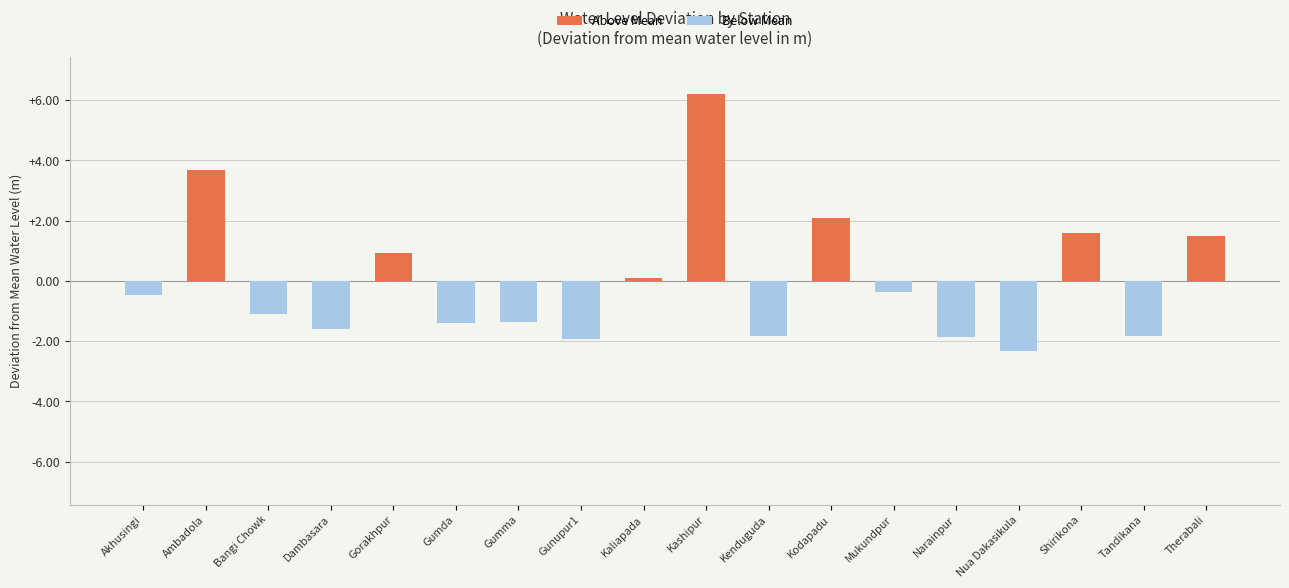

Reading left to right, extract all data points from this chart.

Above Mean: Akhusingi=0.0	Ambadola=3.7	Bangi Chowk=0.0	Dambasara=0.0	Gorakhpur=0.9	Gumda=0.0	Gumma=0.0	Gunupur1=0.0	Kaliapada=0.1	Kashipur=6.2	Kenduguda=0.0	Kodapadu=2.1	Mukundpur=0.0	Narainpur=0.0	Nua Dakasikula=0.0	Shirikona=1.6	Tandikana=0.0	Therabali=1.5
Below Mean: Akhusingi=-0.5	Ambadola=0.0	Bangi Chowk=-1.1	Dambasara=-1.6	Gorakhpur=0.0	Gumda=-1.4	Gumma=-1.4	Gunupur1=-1.9	Kaliapada=0.0	Kashipur=0.0	Kenduguda=-1.8	Kodapadu=0.0	Mukundpur=-0.4	Narainpur=-1.9	Nua Dakasikula=-2.3	Shirikona=0.0	Tandikana=-1.8	Therabali=0.0